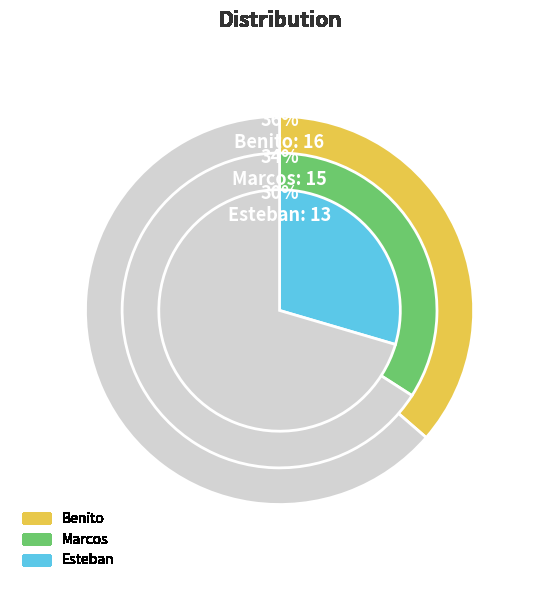

Does Marcos account for over 50% of the chart?

No